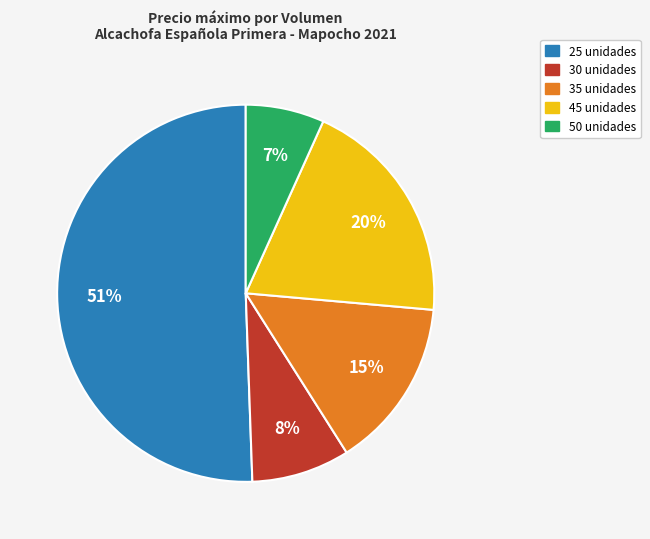

Do 30 unidades and 35 unidades together represent more than half of the pie?

No